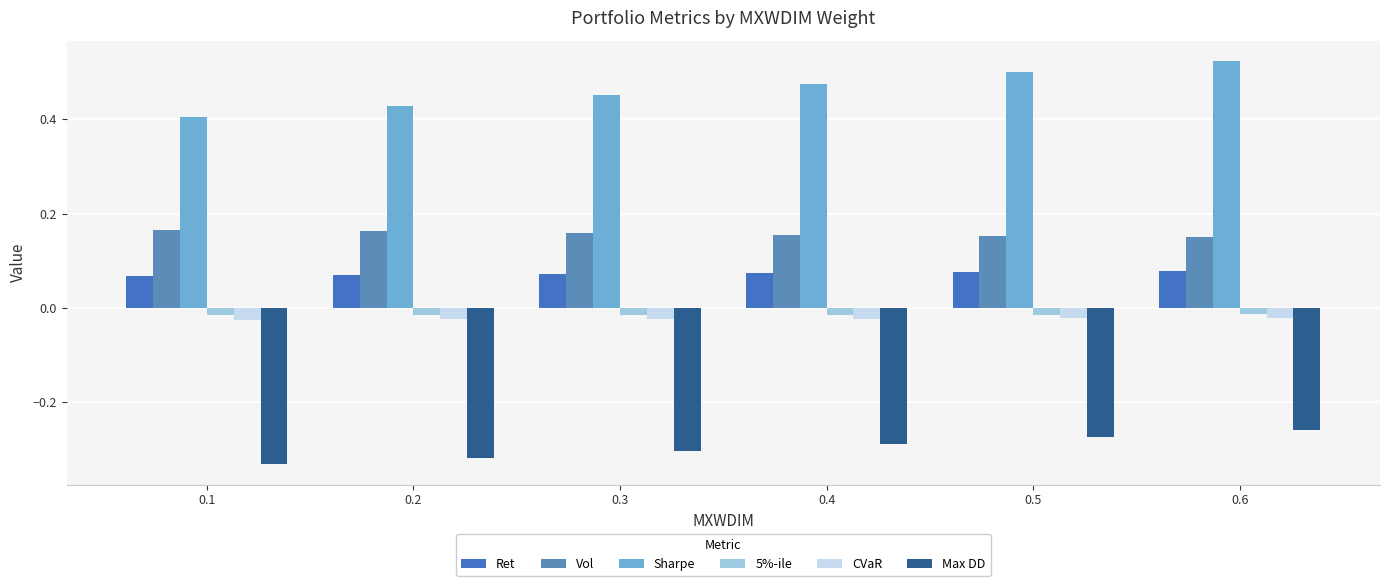

What is the greatest value displayed?

0.5